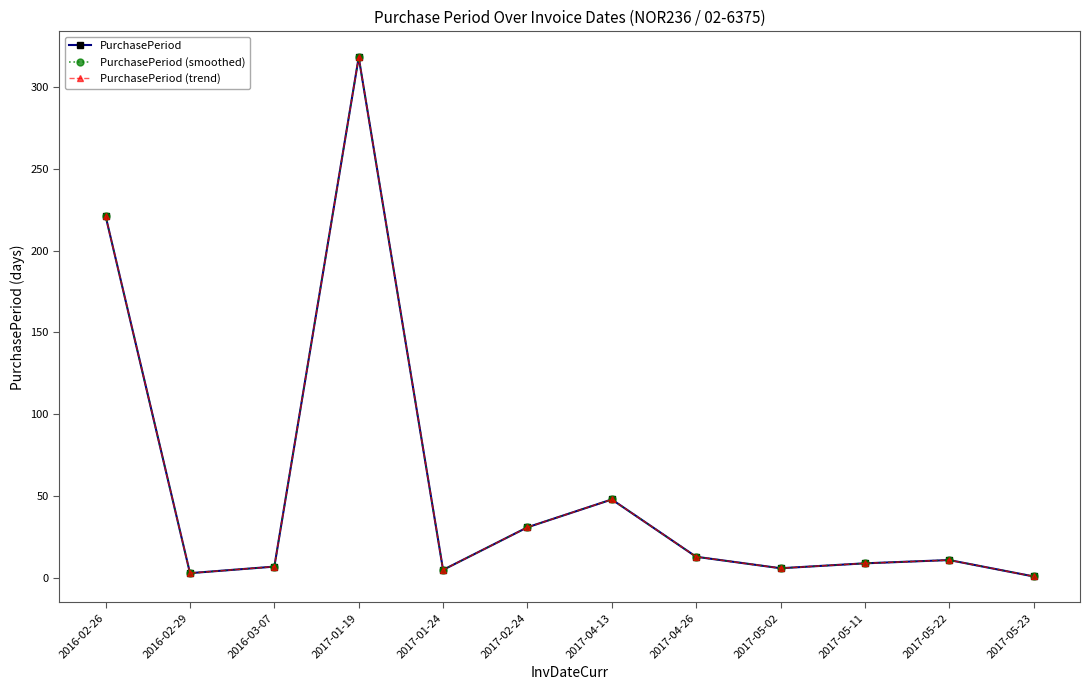

What is the maximum value shown in the chart?

318